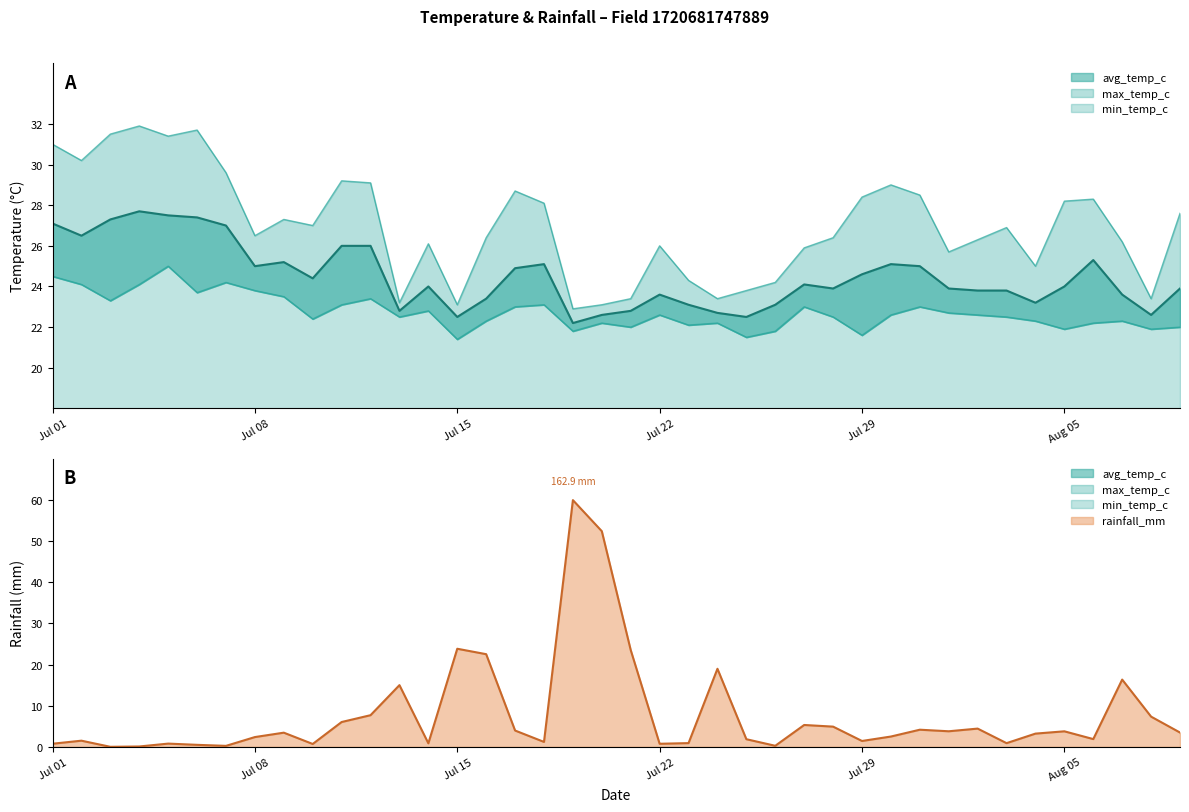

At how many categories does at least one series exceed 24?

32